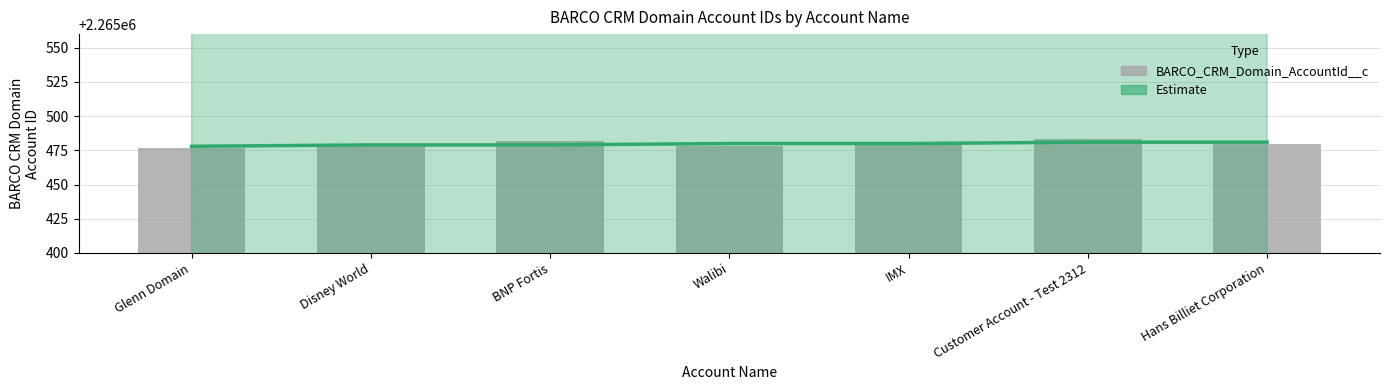

Where is BARCO_CRM_Domain_AccountId__c nearest to the value 2265480?

Hans Billiet Corporation